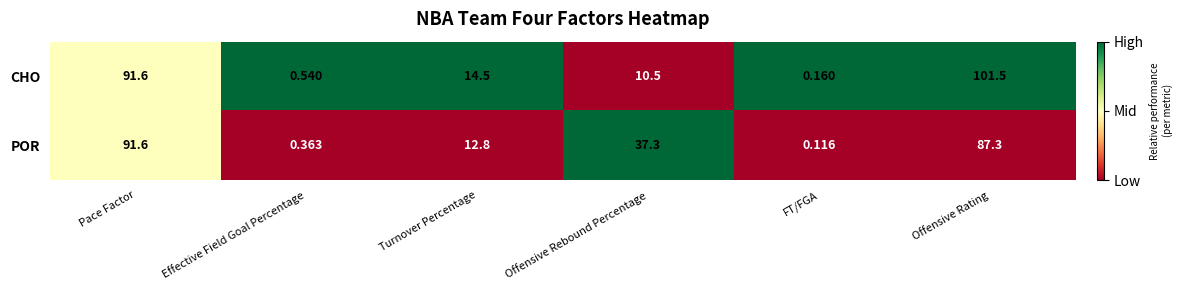

At which label is POR closest to 45?

Offensive Rebound Percentage